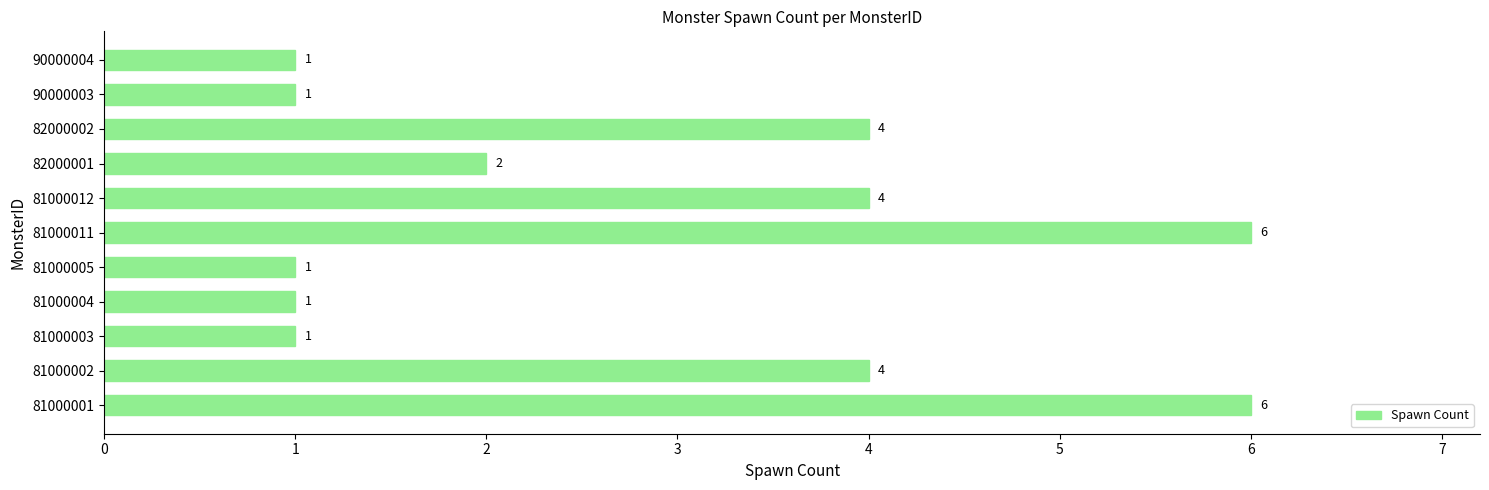

What is the difference between the maximum and minimum values?

5